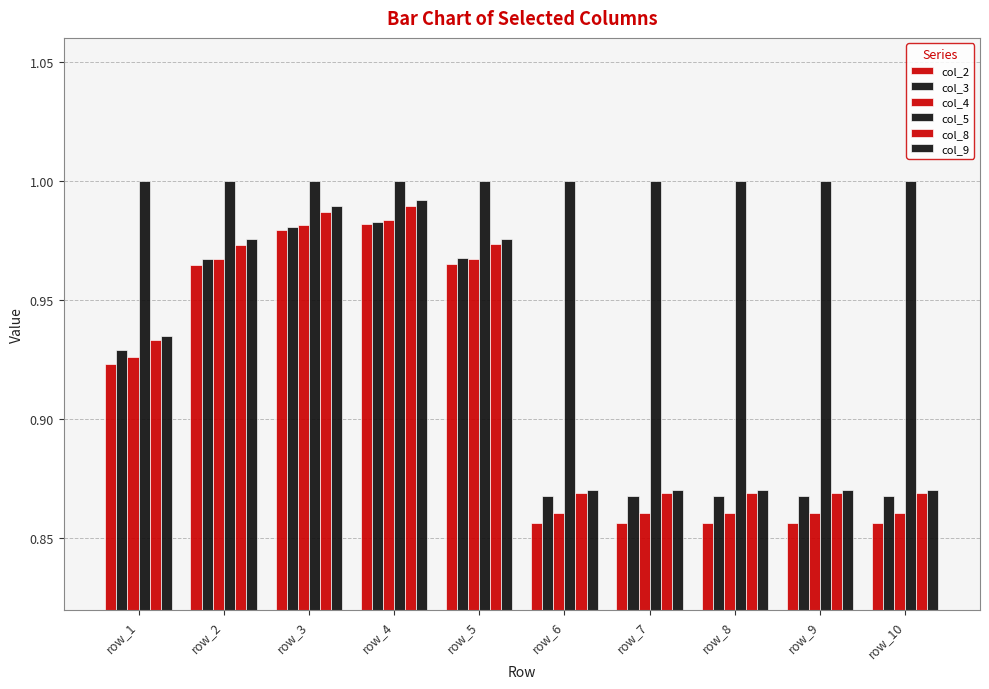

What is the total value across all series at row_9?

5.3